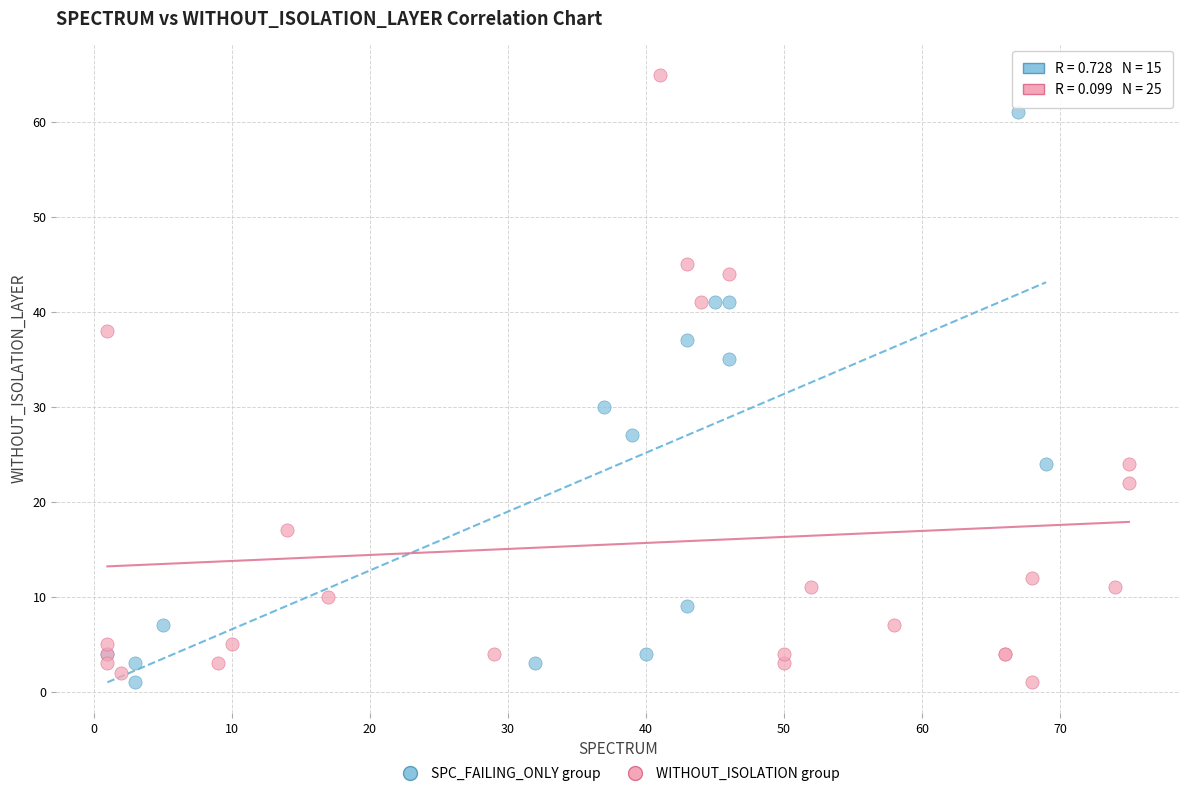

Which series reaches the maximum Y coordinate?

WITHOUT_ISOLATION group